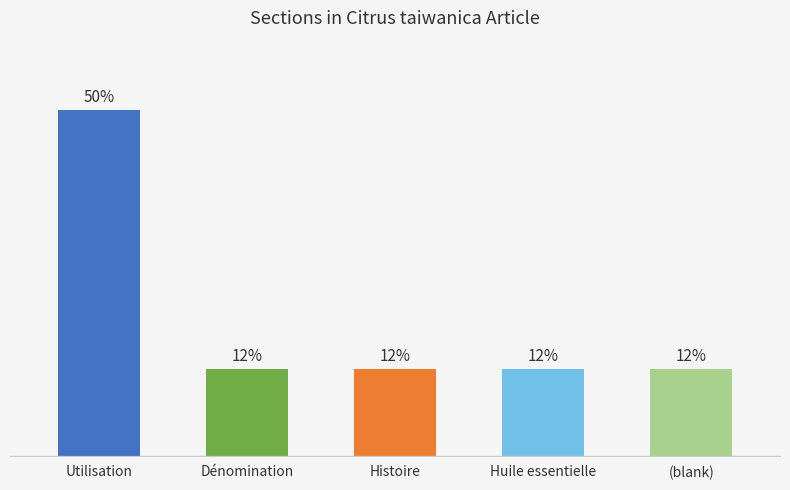

Which has a higher value, Huile essentielle or Histoire?

Huile essentielle